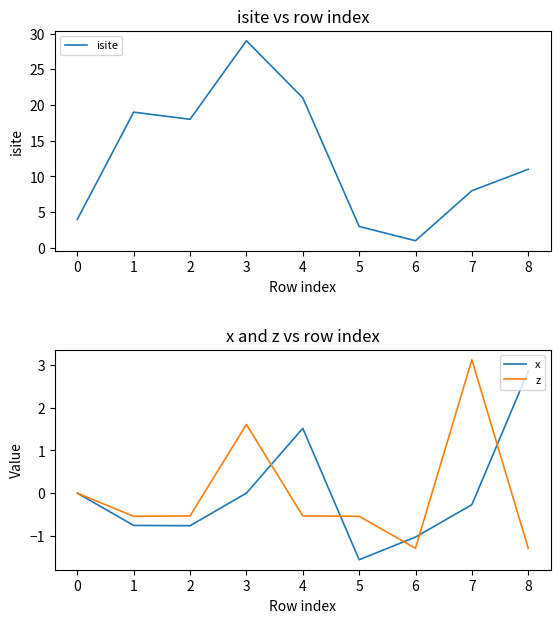

True or false: isite and z intersect in this chart.

False